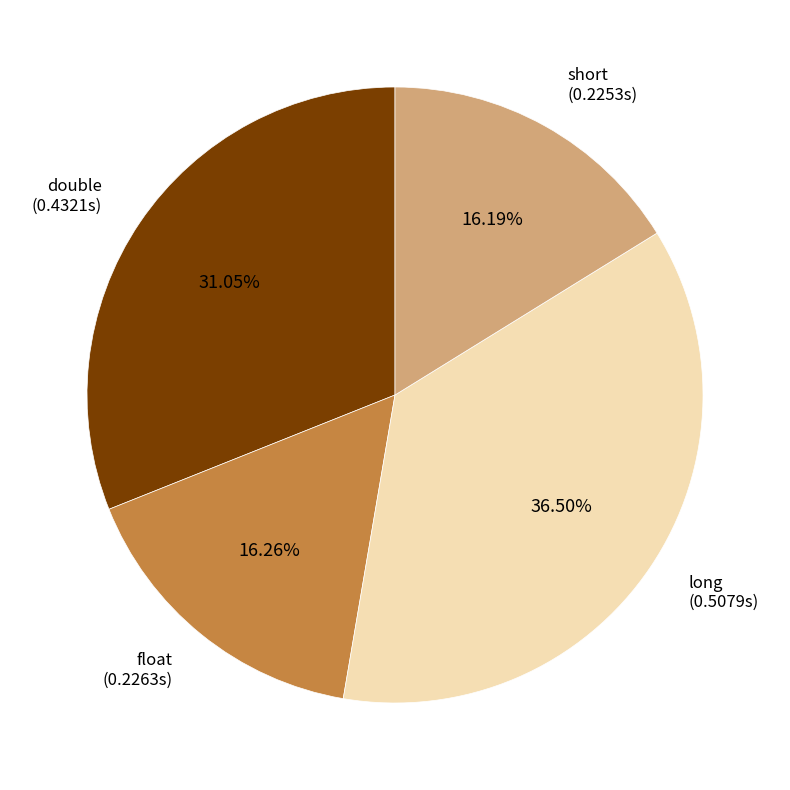

What is the largest slice in the pie chart?

long